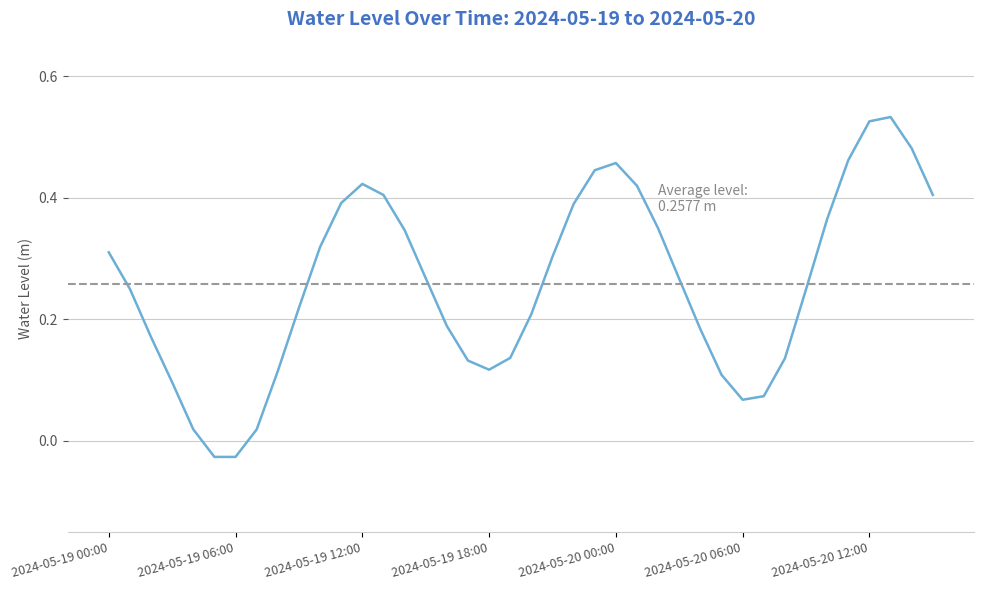

What is the difference between the maximum and minimum values?

0.6